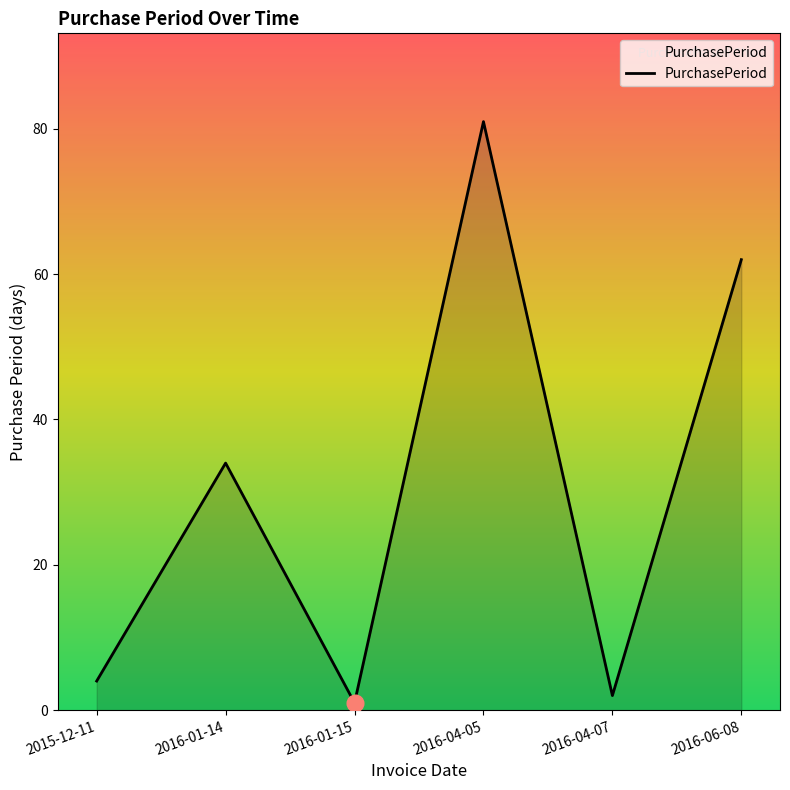

At which category does the data reach its first local peak?

2016-01-14